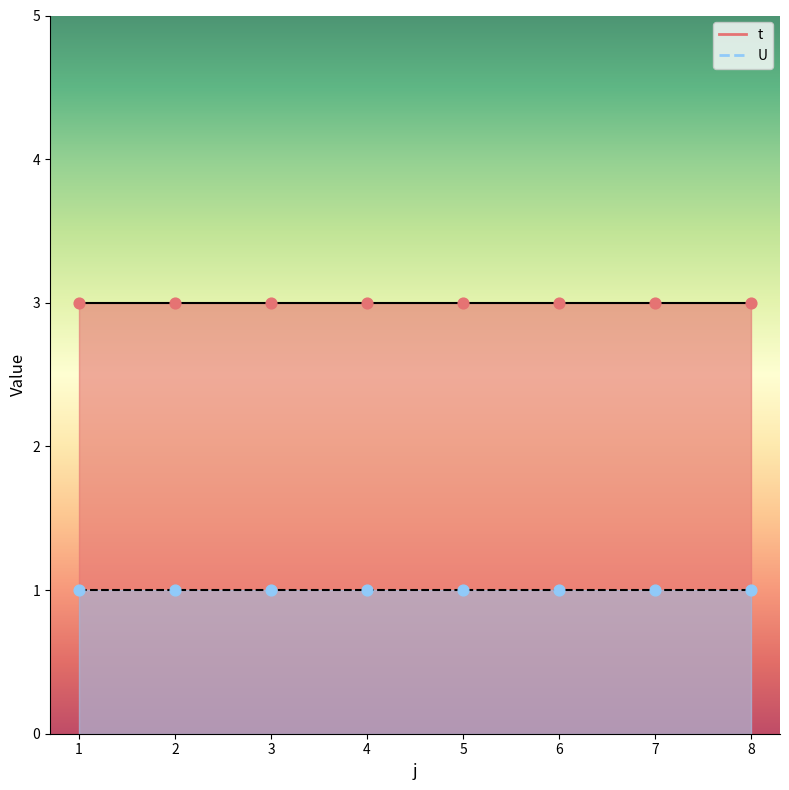

Which series has the widest spread of Y values?

t